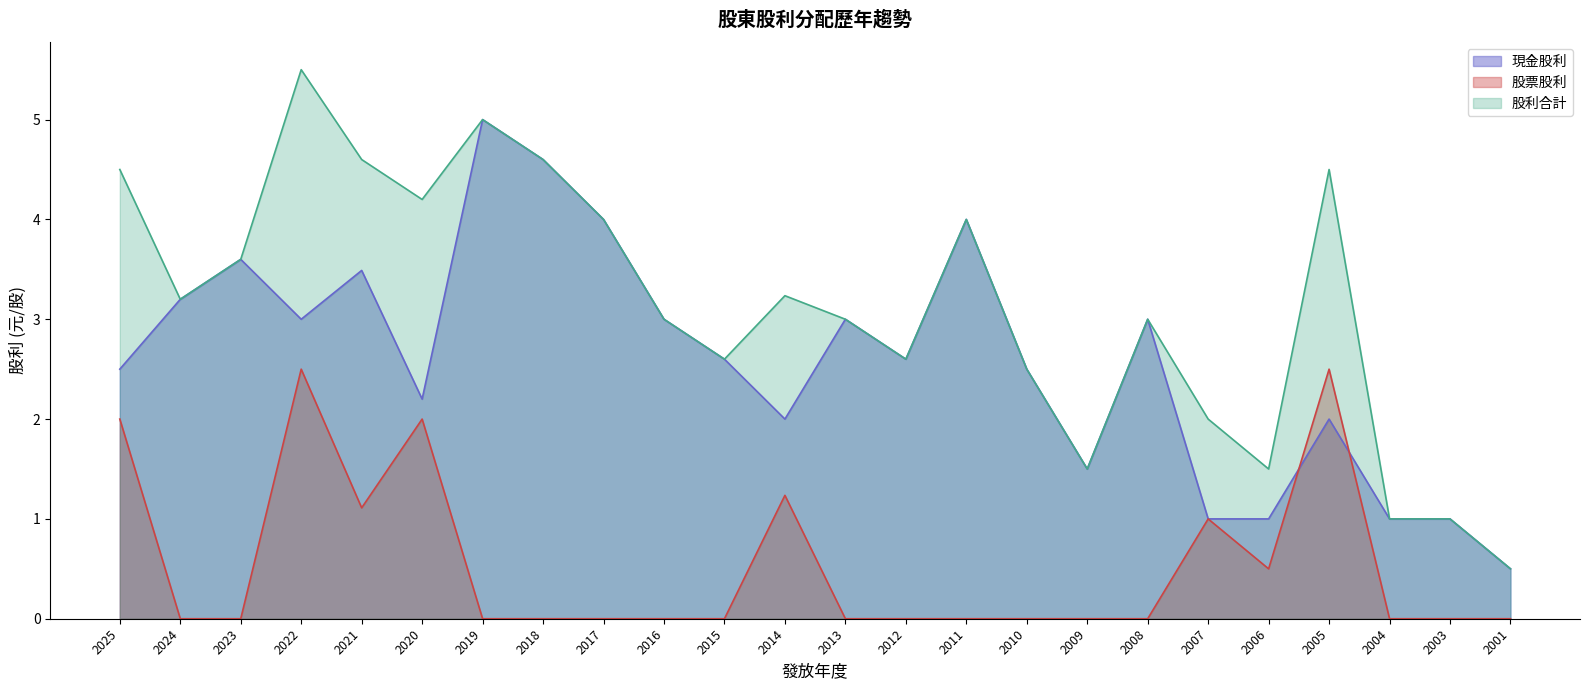

What is the difference between the highest and lowest values at 2019?

5.0